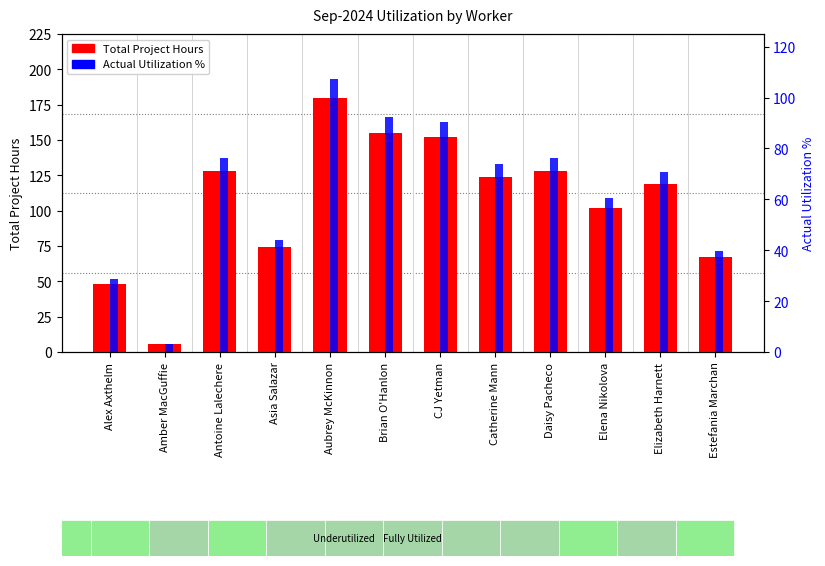

At which category does the chart reach its peak across all series?

Aubrey McKinnon